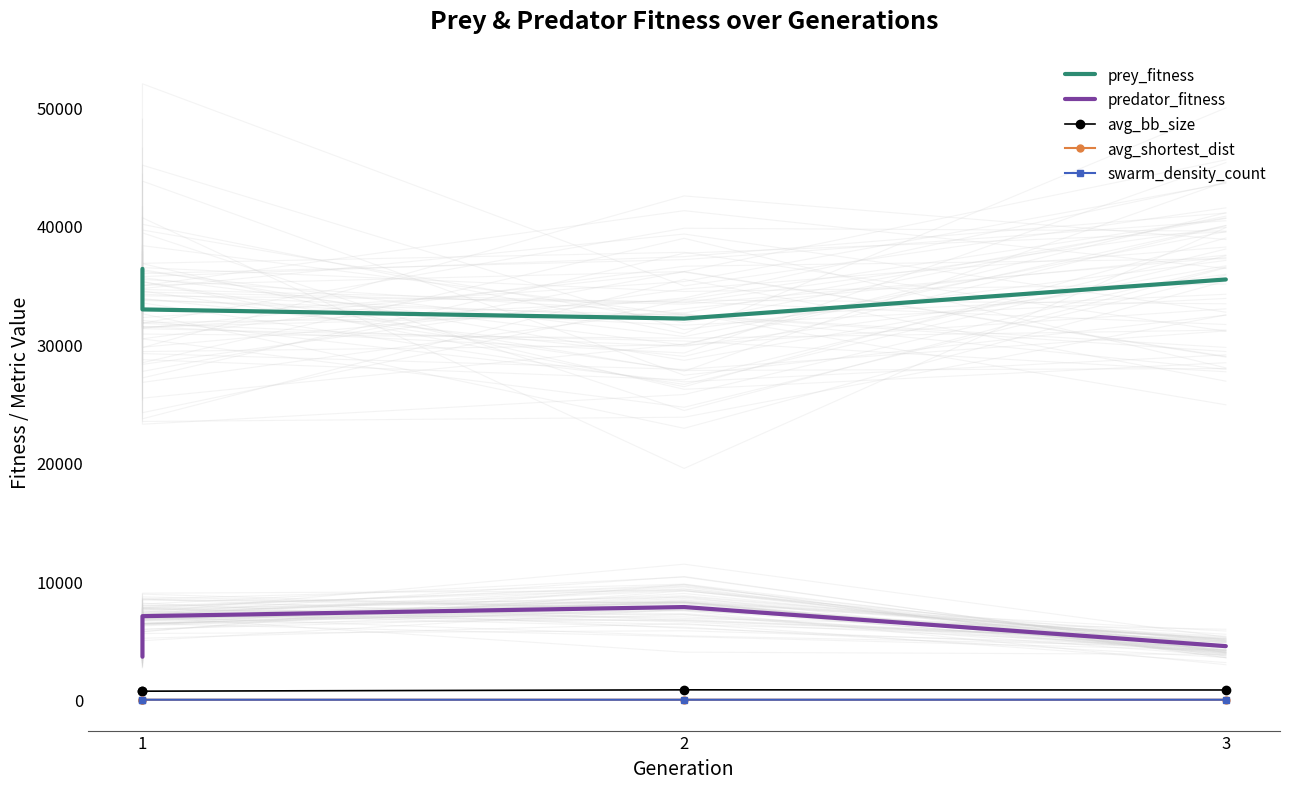

The swarm_density_count series shows 21.8 at 1. True or false?

False